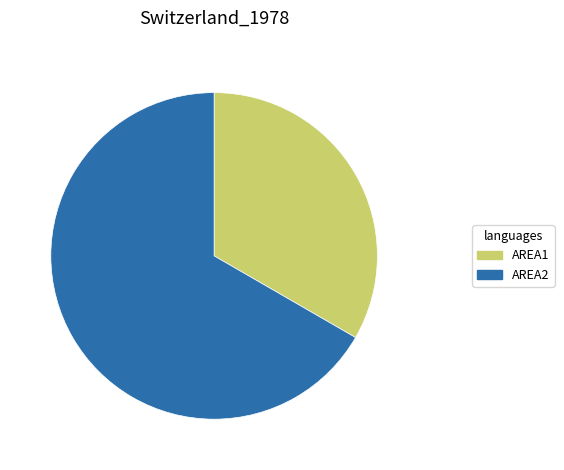

Count the number of slices in the pie.

2